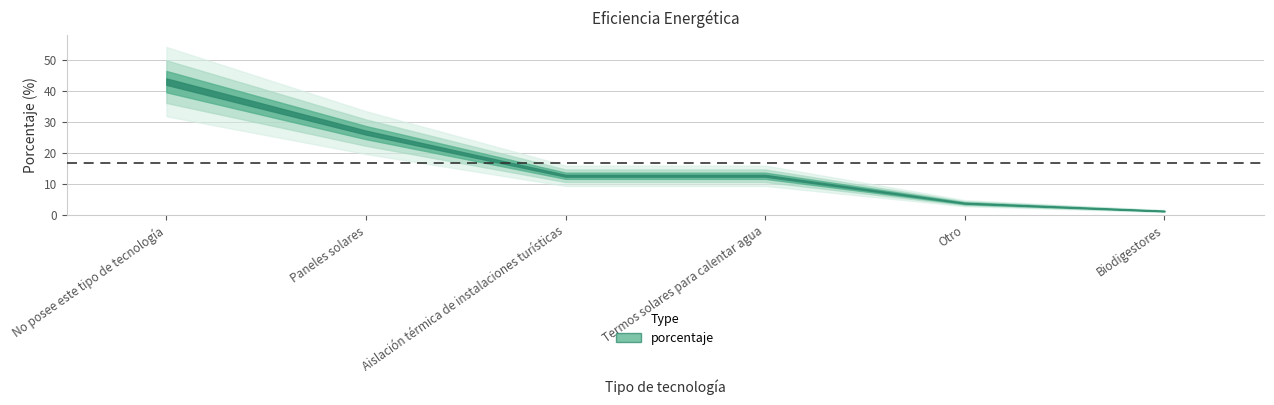

True or false: there are more than 0 points higher than both neighbors.

False